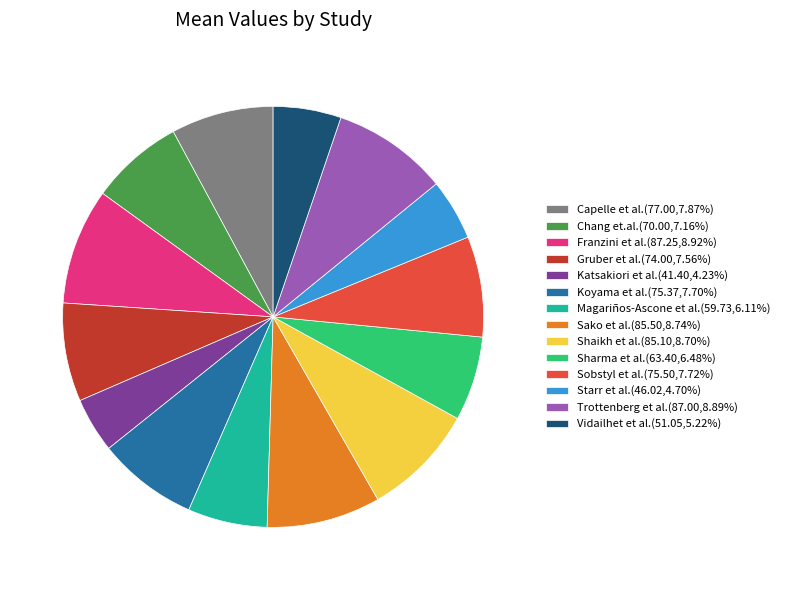

Do Sobstyl et al. and Franzini et al. together represent more than half of the pie?

No